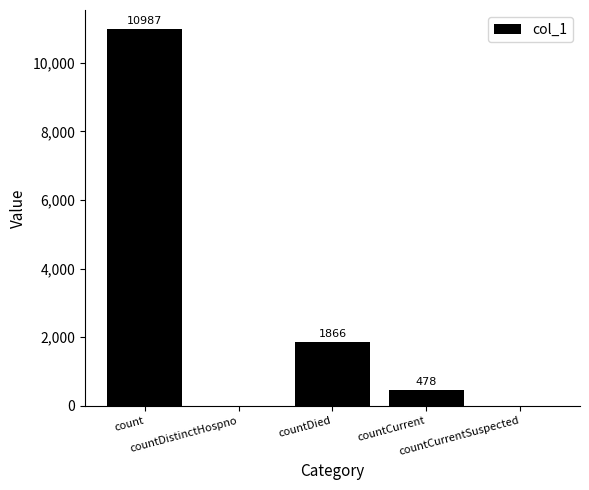

What is the sum of all values?

13331